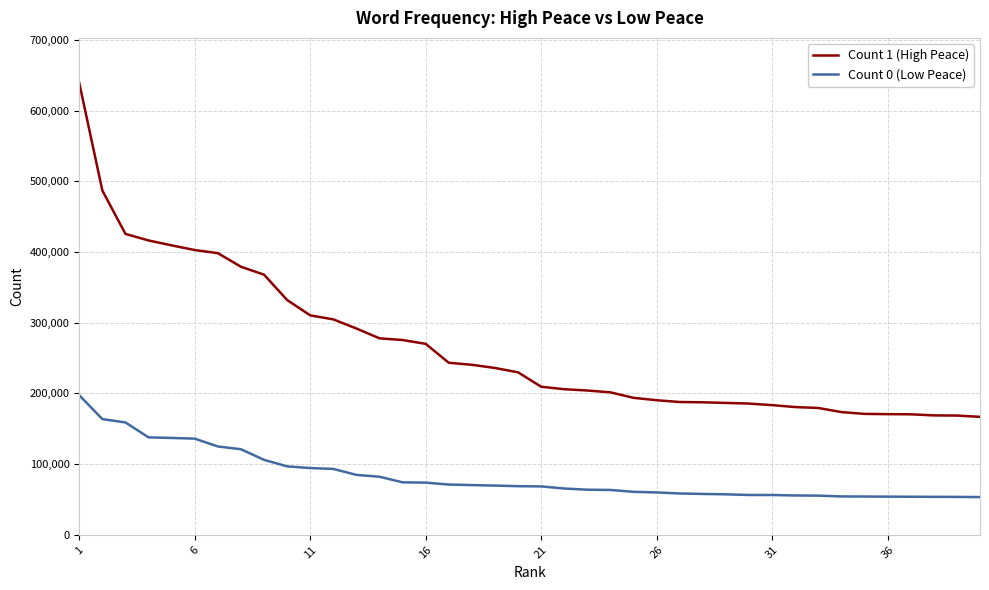

True or false: Count 1 (High Peace) and Count 0 (Low Peace) cross at least once.

False